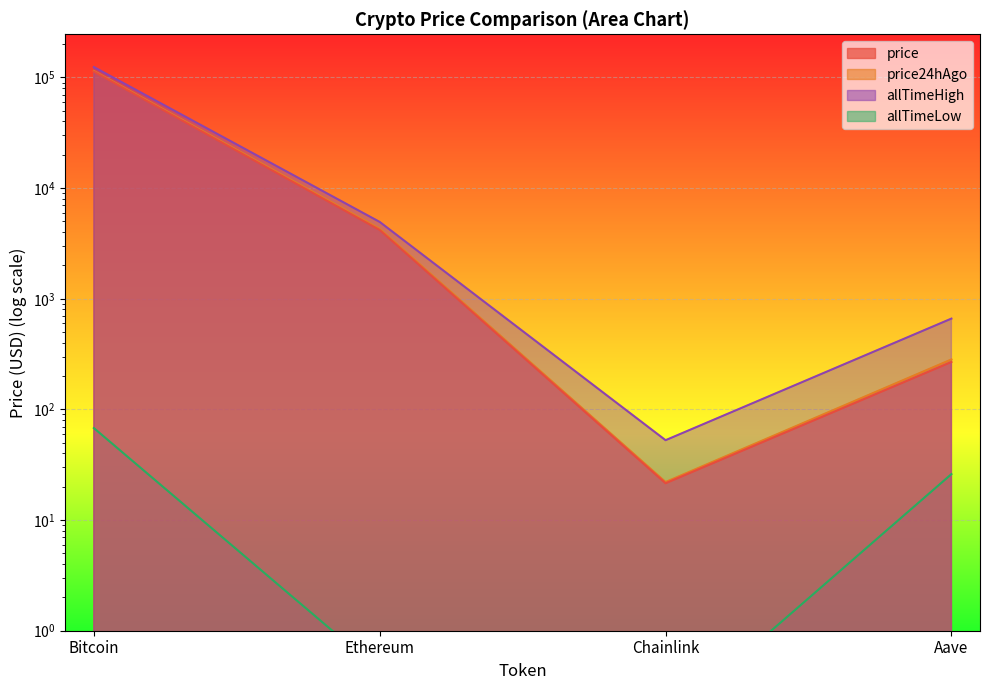

Reading right to left, transcribe all the data shown in this chart.

price: Aave=268.4	Chainlink=21.5	Ethereum=4183.2	Bitcoin=112834.0
price24hAgo: Aave=282.9	Chainlink=22.1	Ethereum=4288.3	Bitcoin=114494.0
allTimeHigh: Aave=661.7	Chainlink=52.7	Ethereum=4946.1	Bitcoin=124128.0
allTimeLow: Aave=26.0	Chainlink=0.1	Ethereum=0.4	Bitcoin=67.8